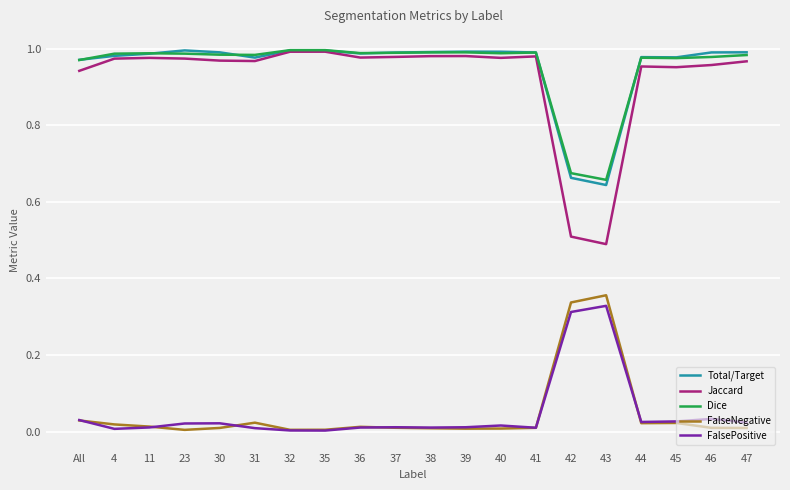

Where is Dice nearest to the value 0?

43